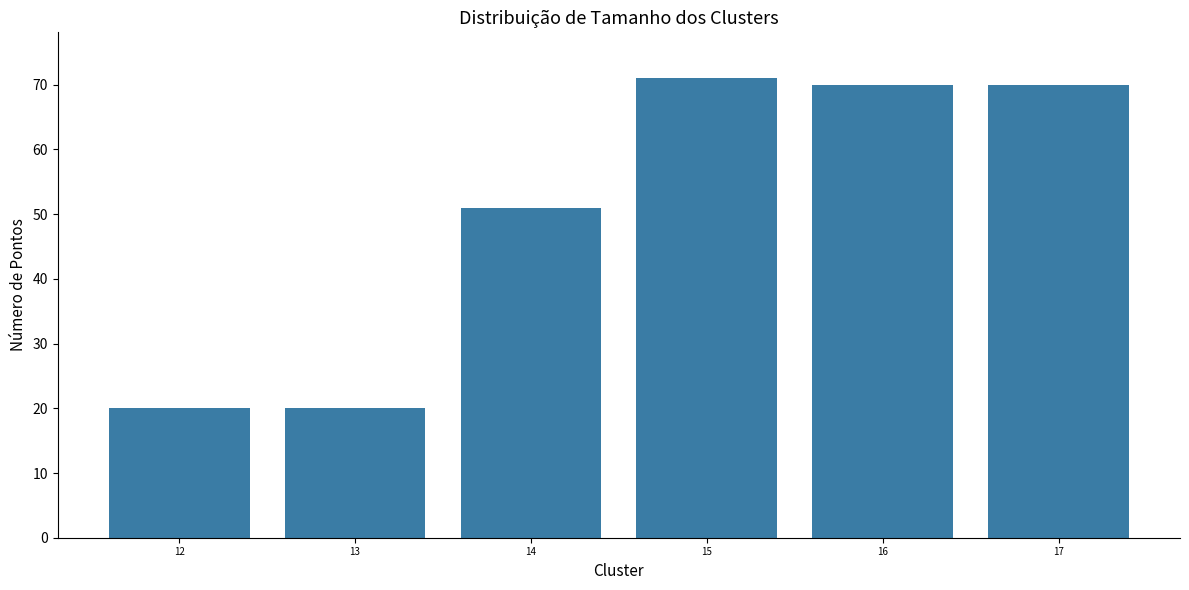

What is the maximum value shown in the chart?

71